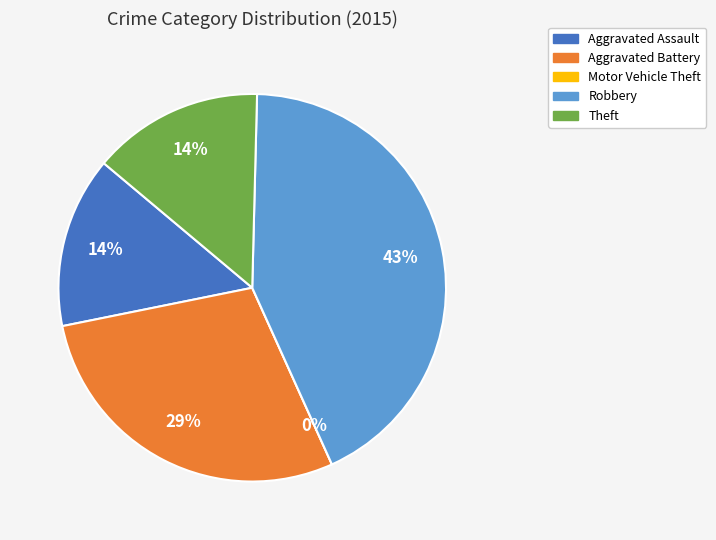

Count the number of slices in the pie.

5